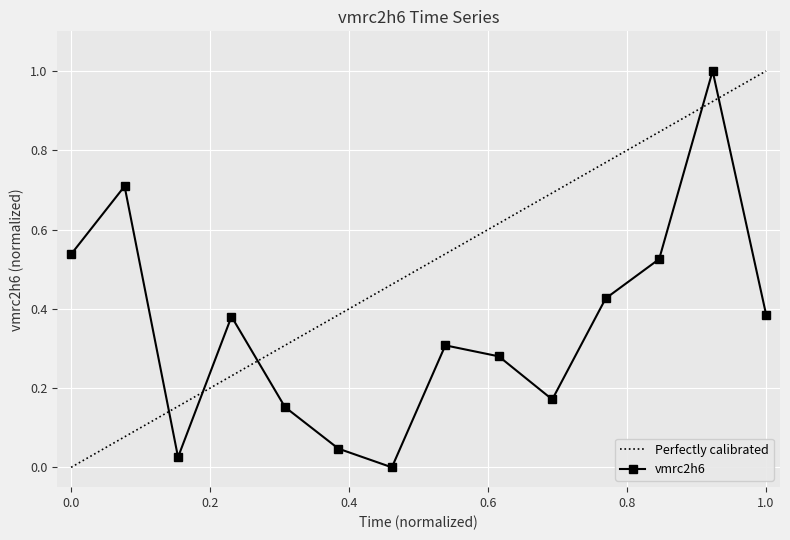

How many interior local peaks (higher than both neighbors) does the data have?

4